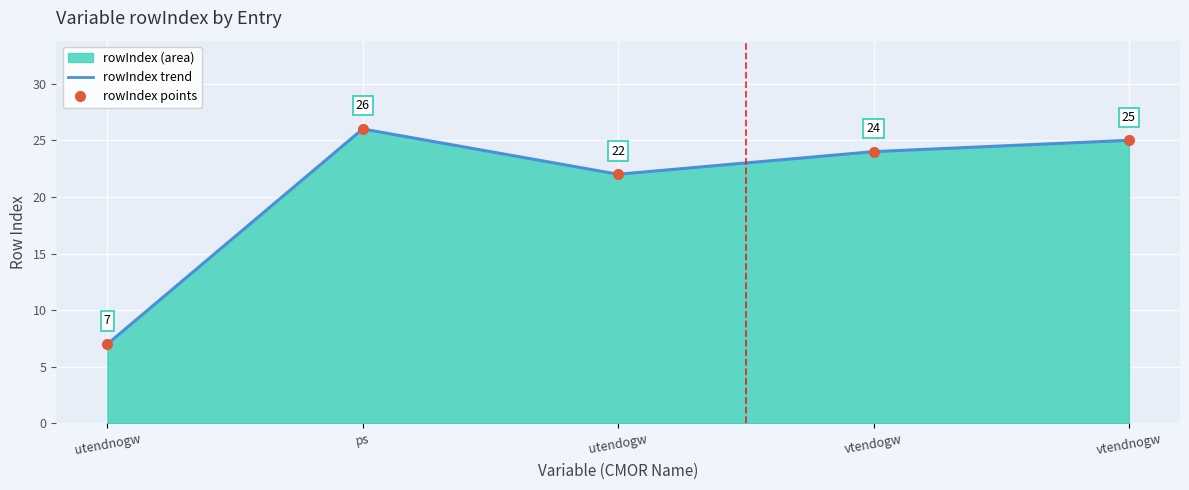

At which category does the chart reach its minimum across all series?

utendnogw